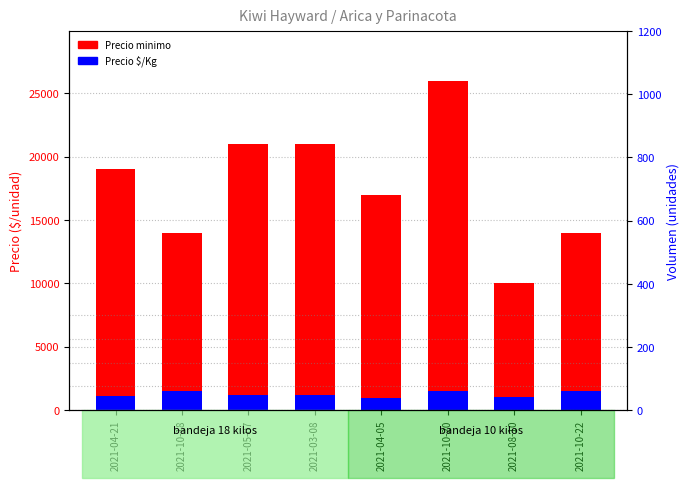

Read the Precio minimo value at 2021-10-18.

14000